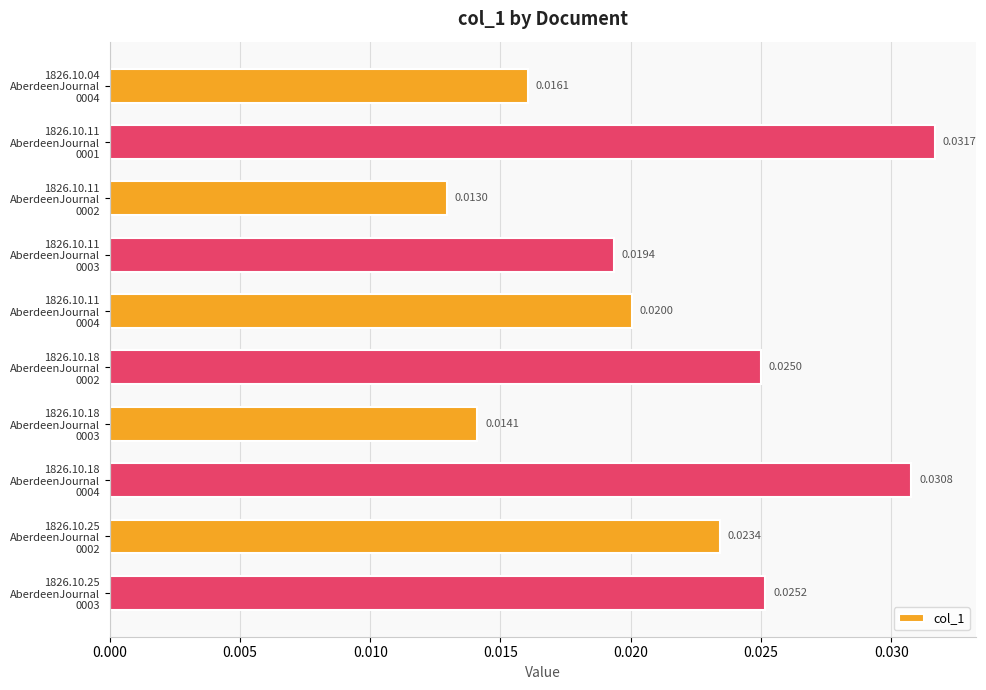

Rank the categories by value from lowest to highest.

1826.10.11
AberdeenJournal
0002, 1826.10.18
AberdeenJournal
0003, 1826.10.04
AberdeenJournal
0004, 1826.10.11
AberdeenJournal
0003, 1826.10.11
AberdeenJournal
0004, 1826.10.25
AberdeenJournal
0002, 1826.10.18
AberdeenJournal
0002, 1826.10.25
AberdeenJournal
0003, 1826.10.18
AberdeenJournal
0004, 1826.10.11
AberdeenJournal
0001